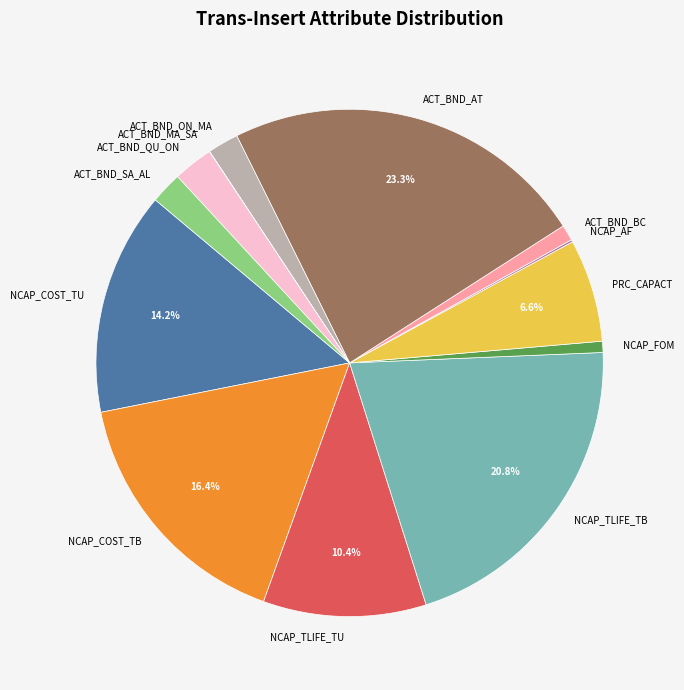

Does any single category account for the majority?

No